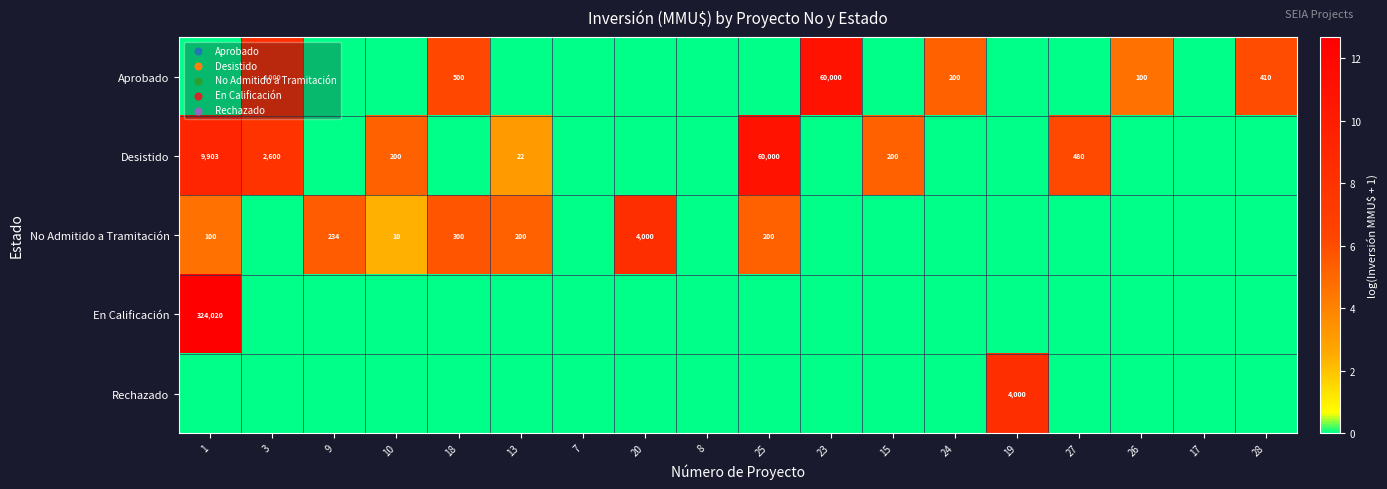

Which series has the widest spread of values?

En Calificación